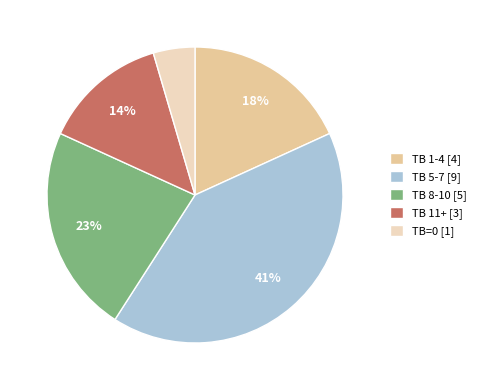

Between TB 1-4 [4] and TB=0 [1], which is larger?

TB 1-4 [4]